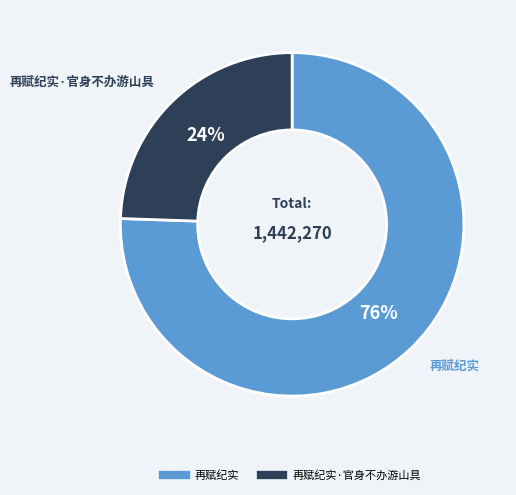

Does any single category account for the majority?

Yes